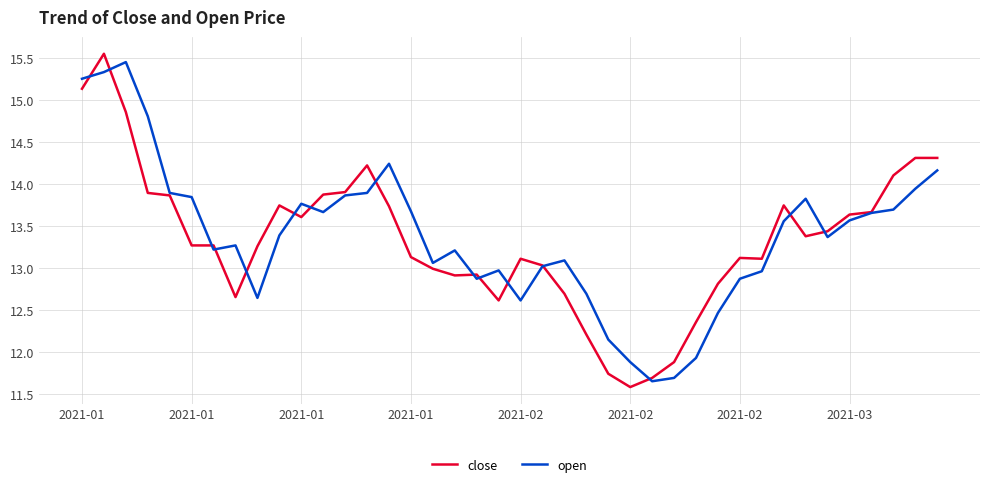

What is the minimum value shown in the chart?

11.6